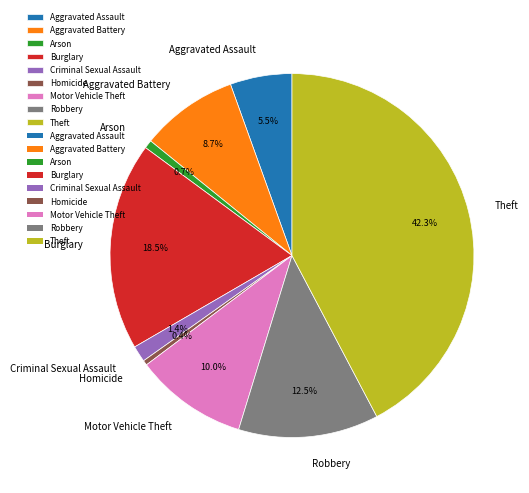

True or false: Burglary accounts for 28% of the total.

False